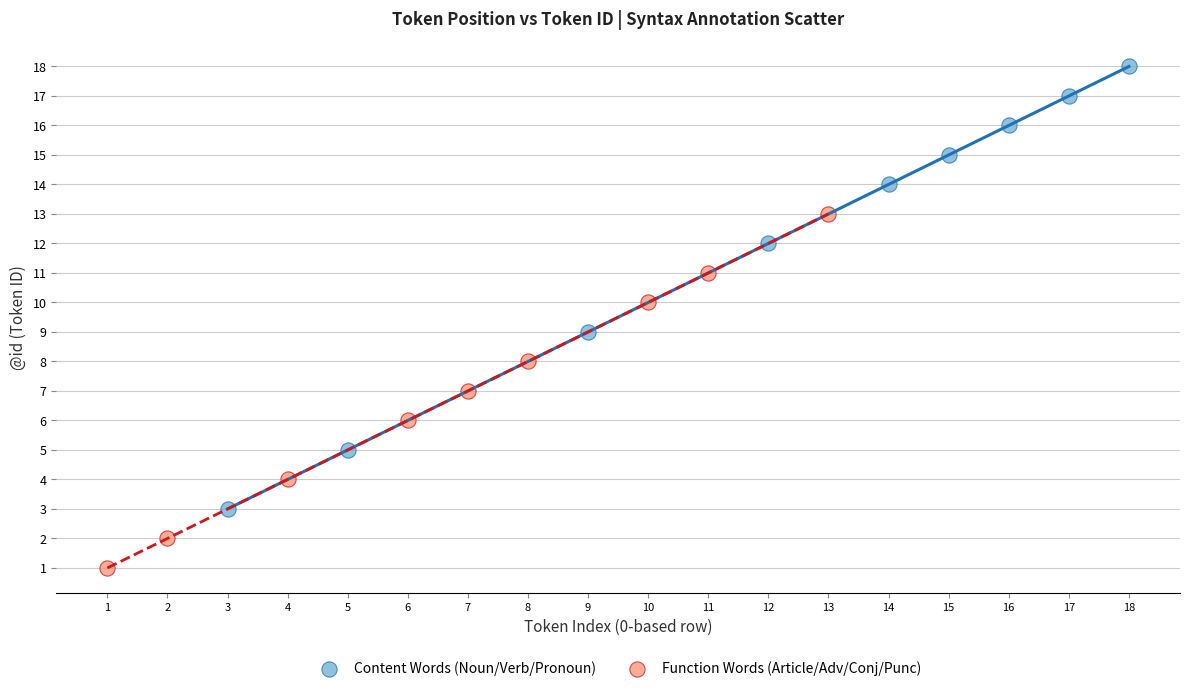

Which series has the widest spread of Y values?

Content Words (Noun/Verb/Pronoun)